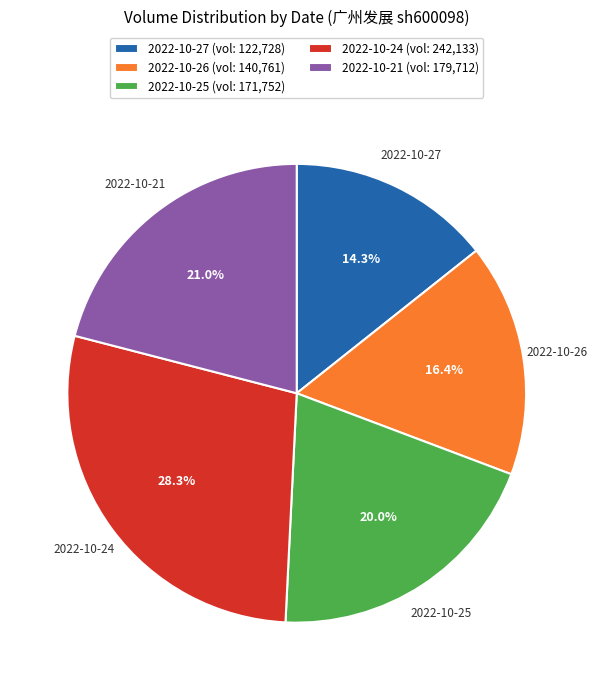

Rank the categories by value from highest to lowest.

2022-10-24, 2022-10-21, 2022-10-25, 2022-10-26, 2022-10-27